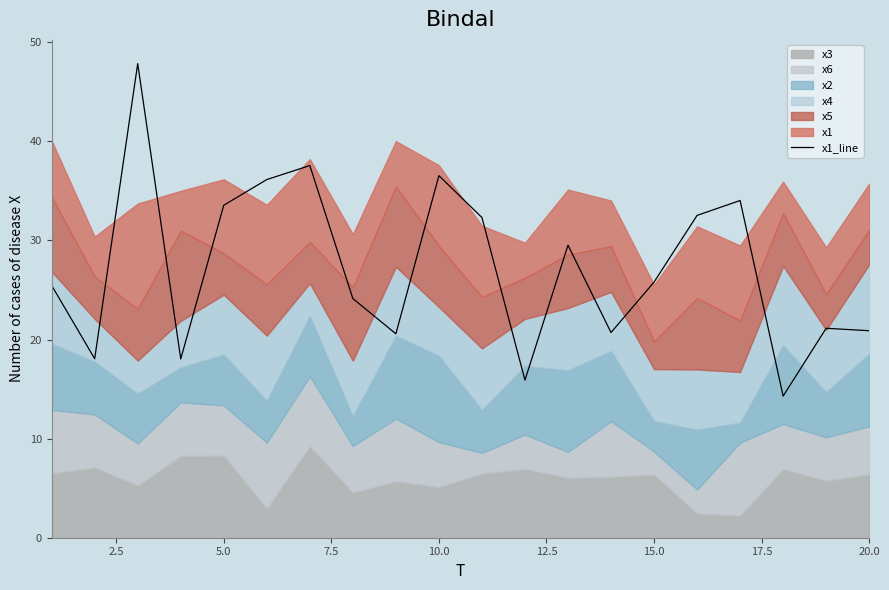

What is the lowest value of the x1_line series?

14.3